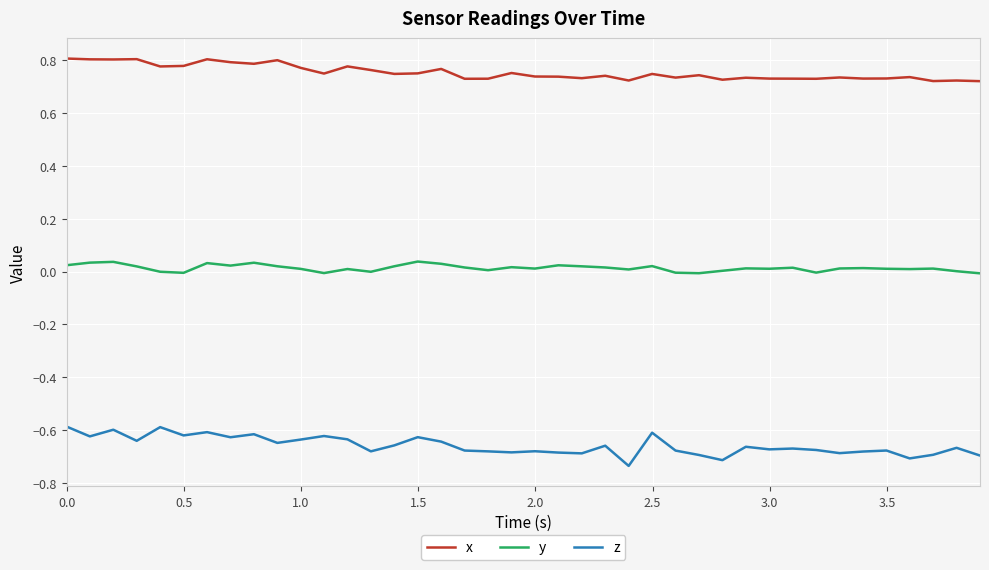

List the series in order of their peak value, lowest first.

z, y, x